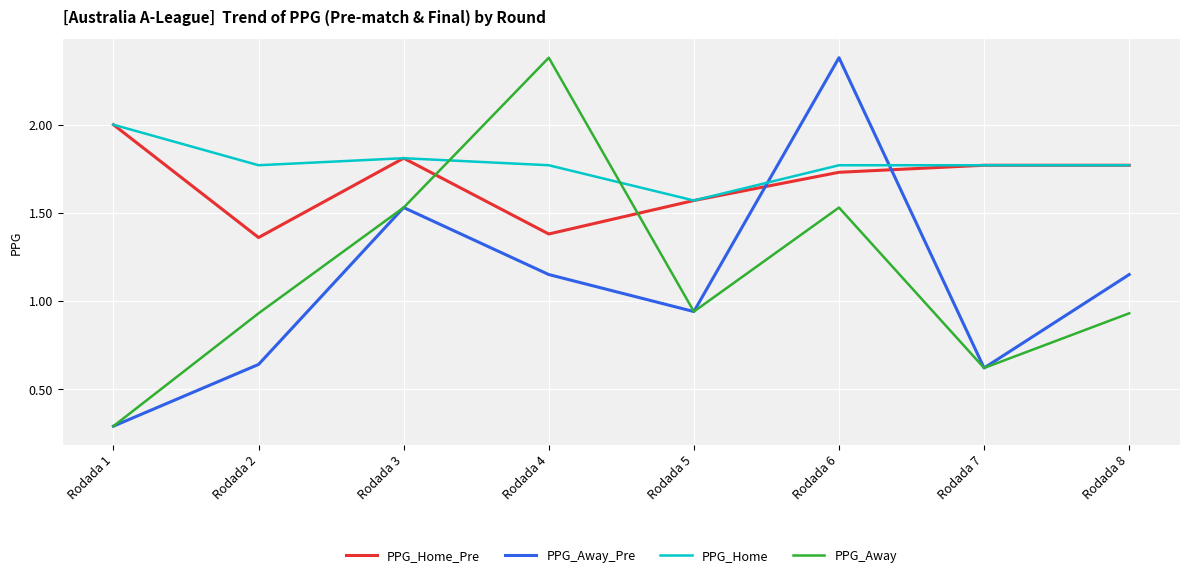

At which category is the sum across all series the highest?

Rodada 6